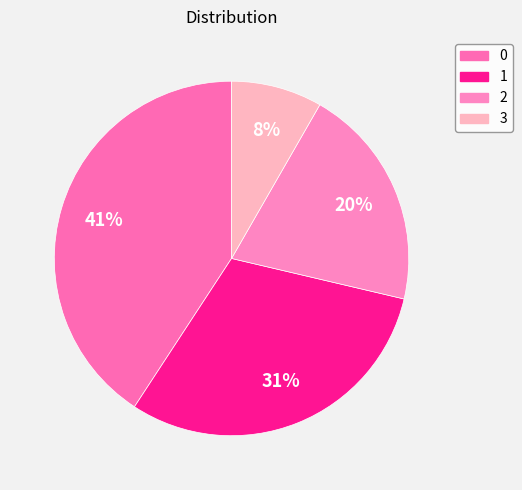

How many slices are in this pie chart?

4